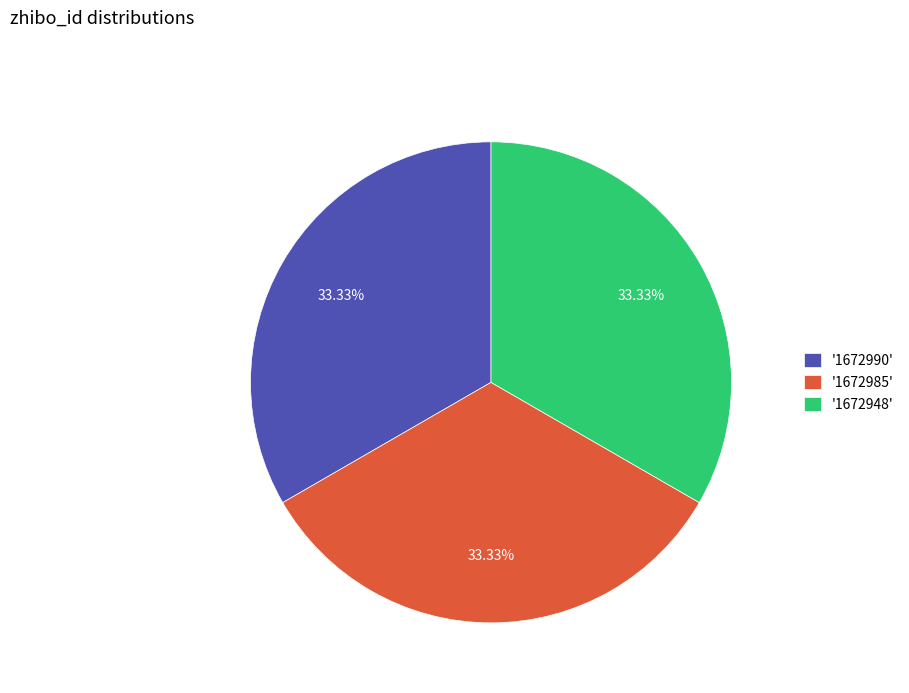

Count the number of slices in the pie.

3